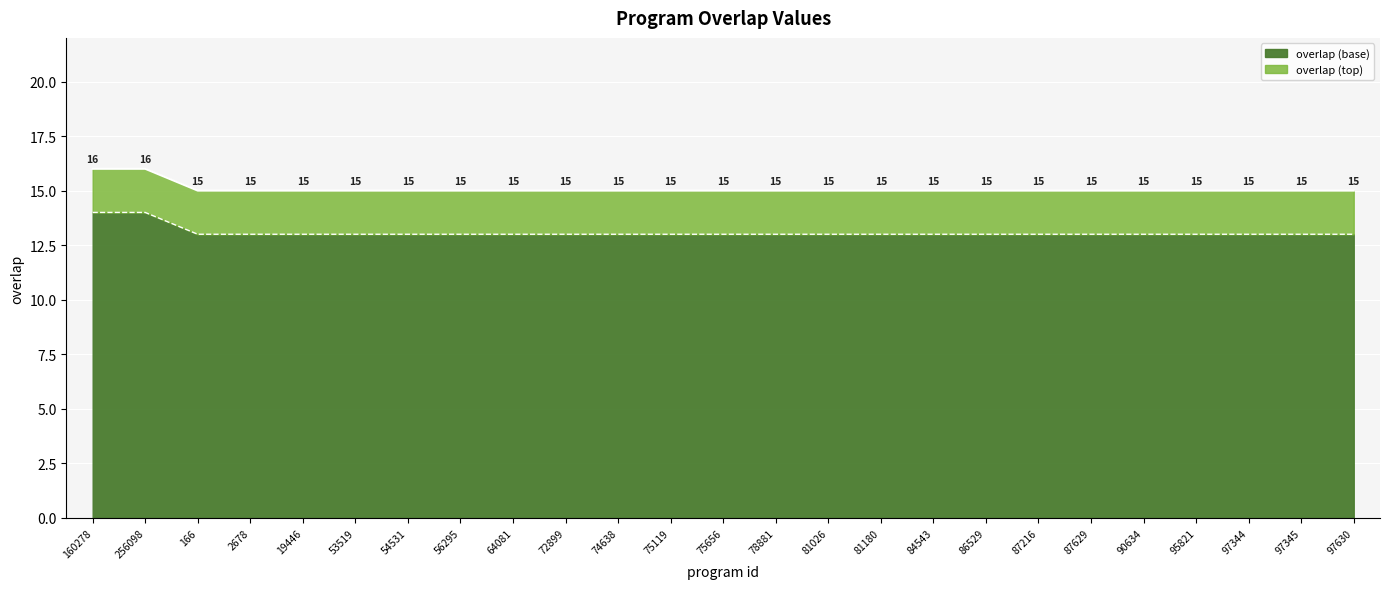

True or false: the data shows 20 at 87216.

False